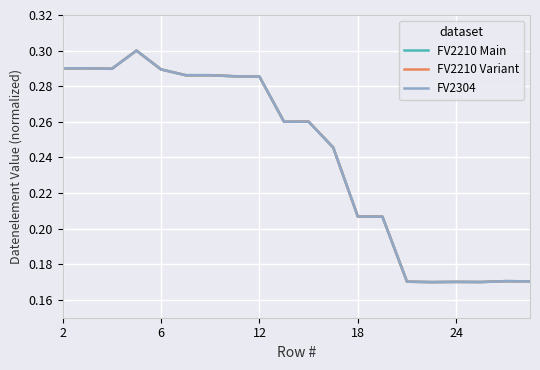

What is the value of the FV2210 Main point at the 7th from the left?

0.3